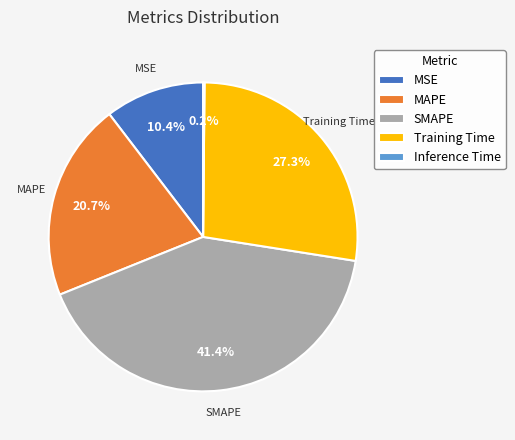

To the nearest percent, what percentage of the pie is MSE?

10%